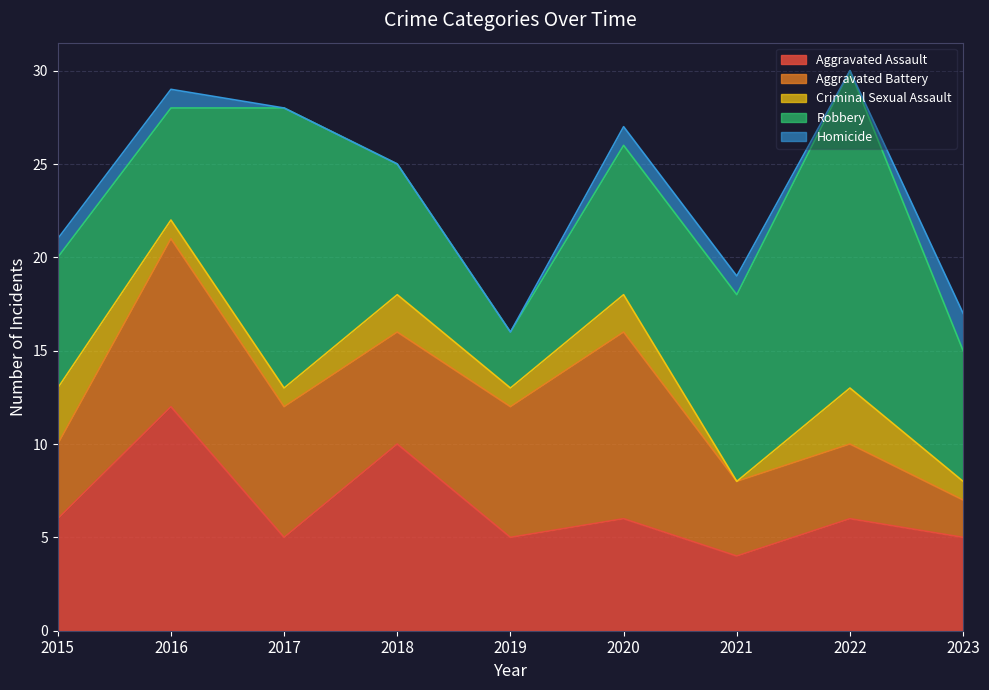

At which label does Homicide reach its peak?

2023